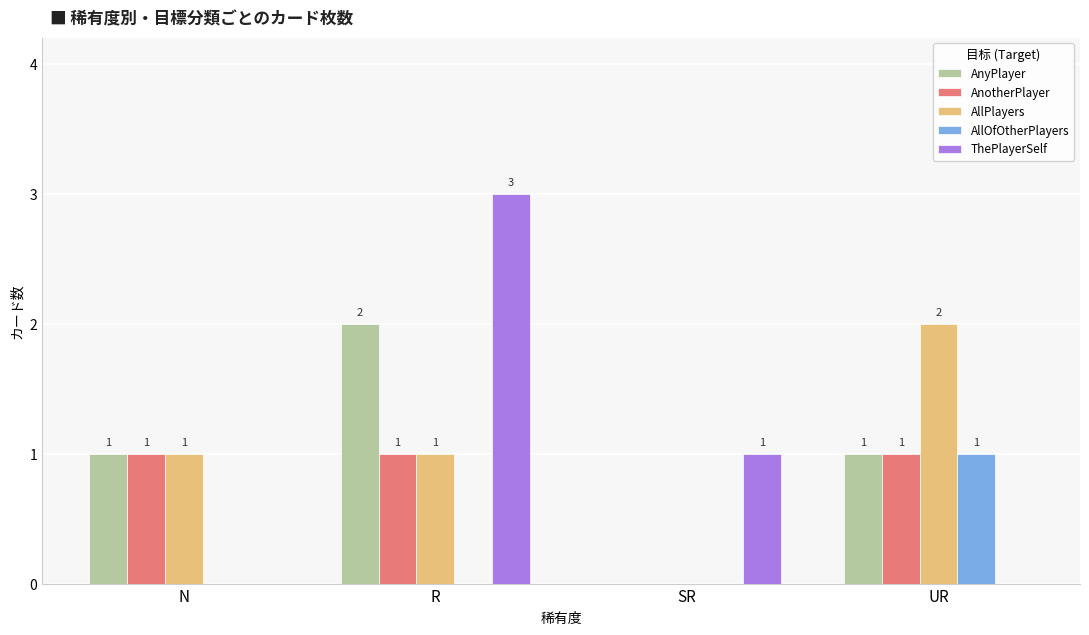

What is the total value across all series at R?

7